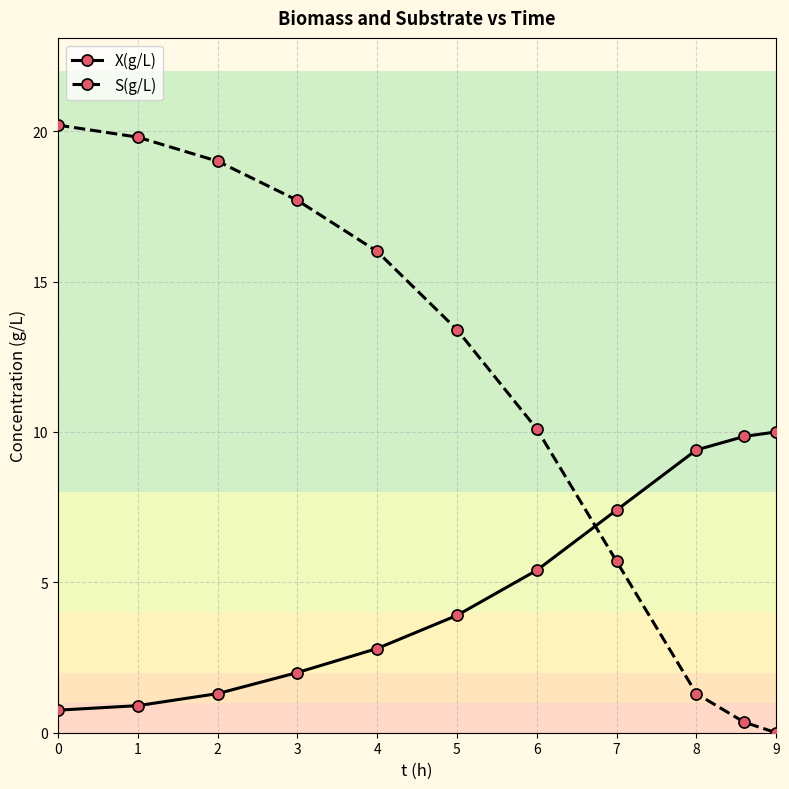

Does the chart have visible grid lines?

Yes